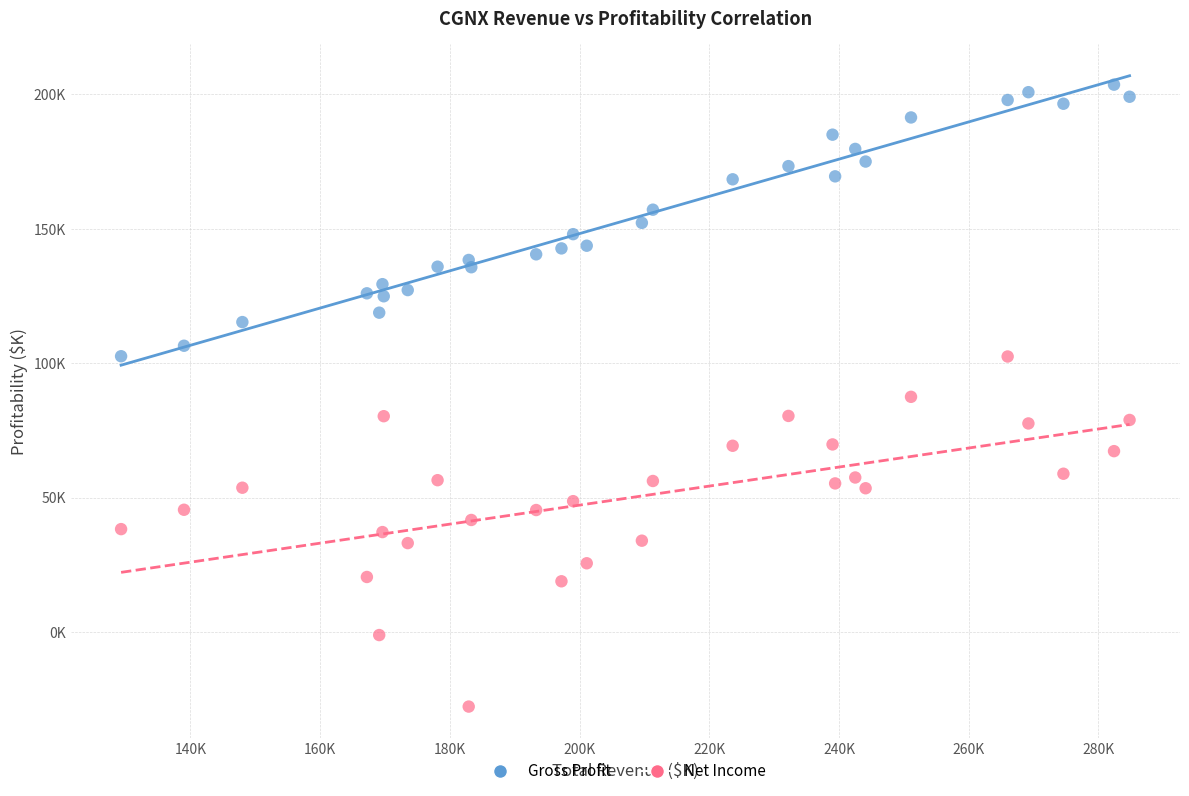

Which series reaches the maximum Y coordinate?

Gross Profit